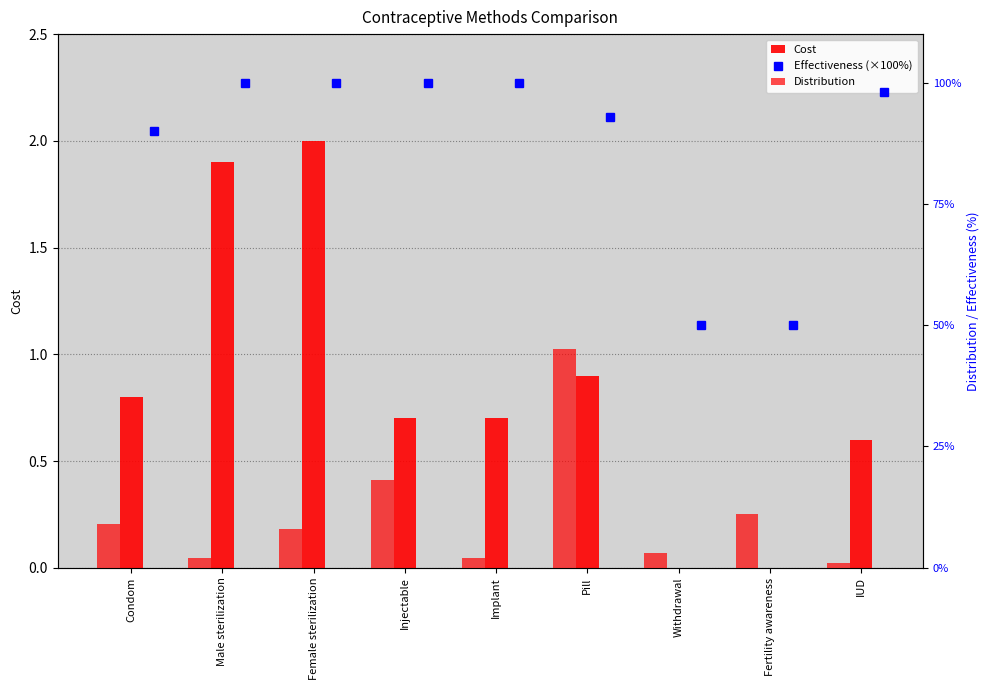

What value does the Distribution series have at Injectable?

18.0